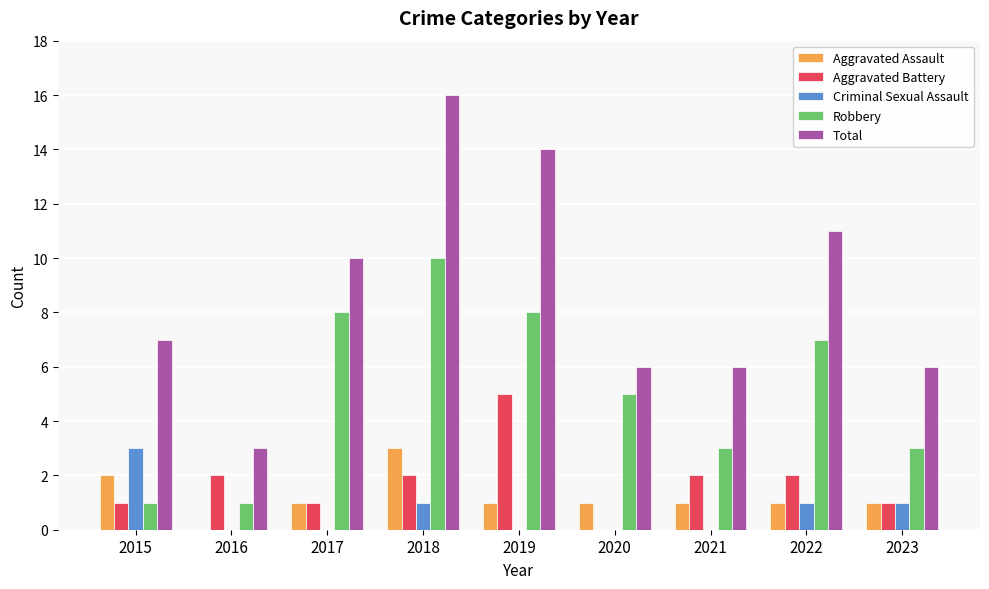

What is the sum of all Total values?

79